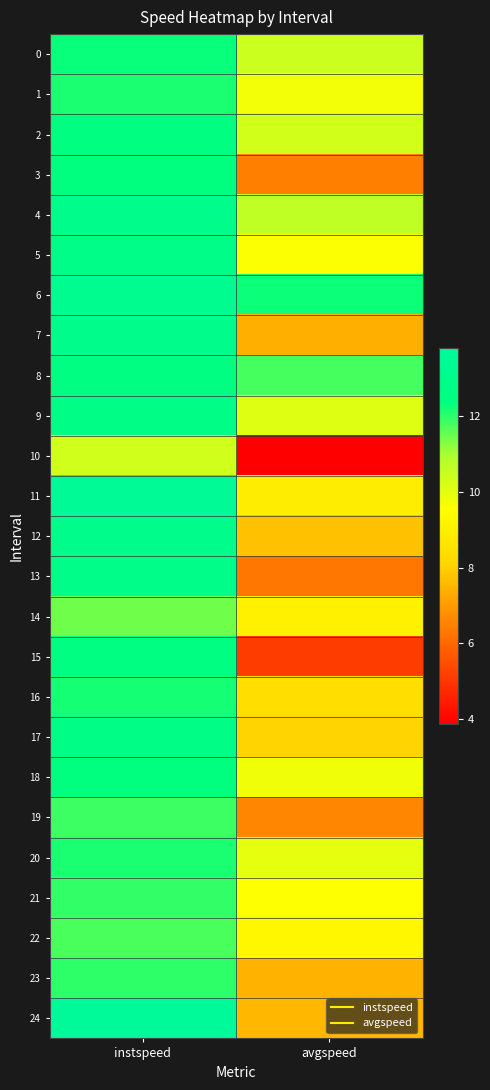

What is the spread (max minus min) of values at avgspeed?

8.4